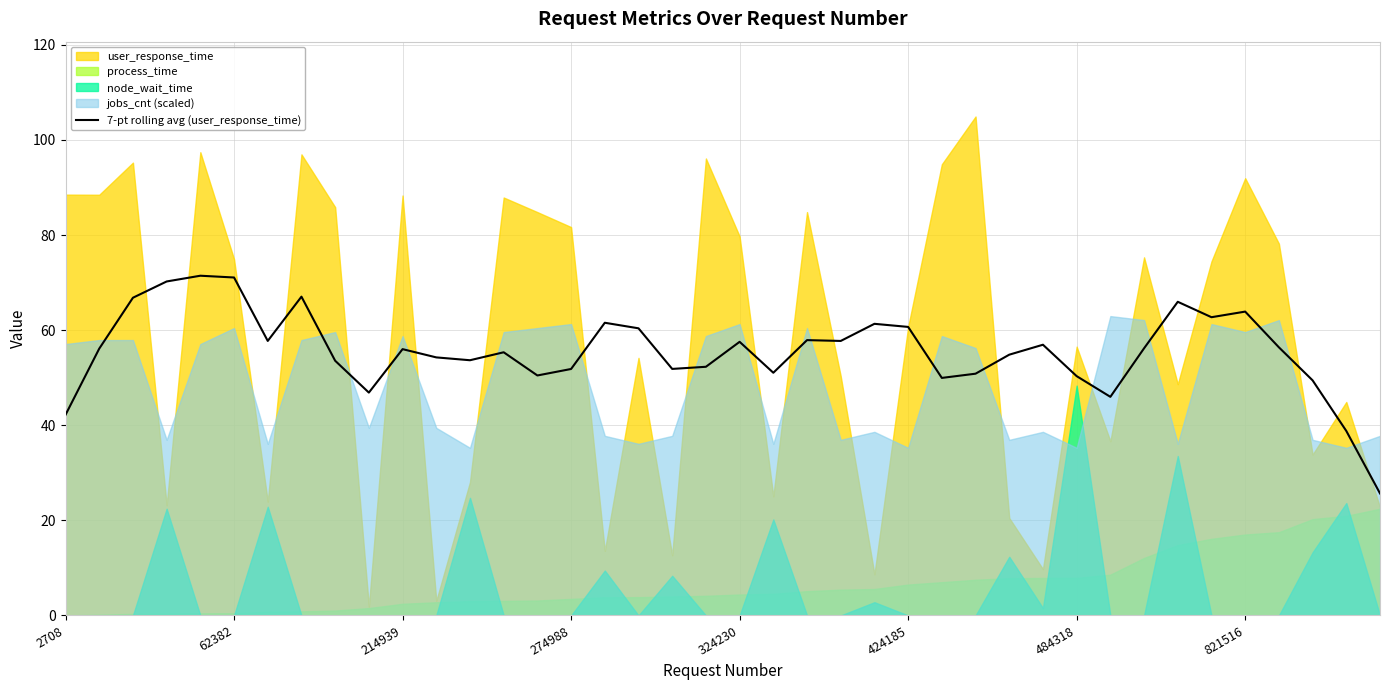

True or false: the data has more than 1 interior local peaks.

True